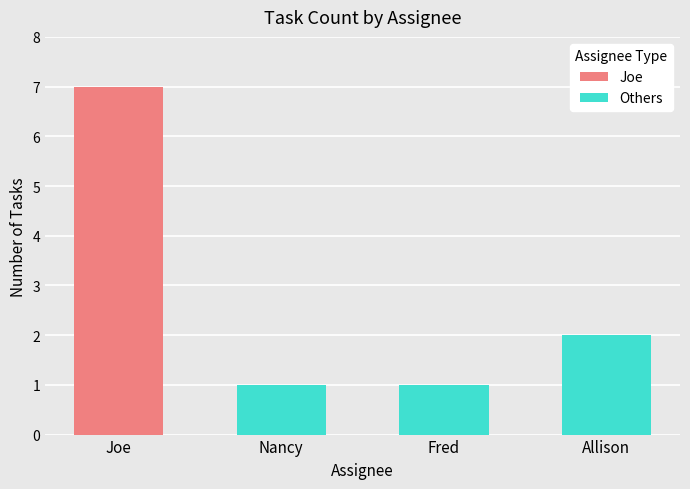

Reading left to right, list all the values displayed in this chart.

Joe: 7	0	0	0
Others: 0	1	1	2